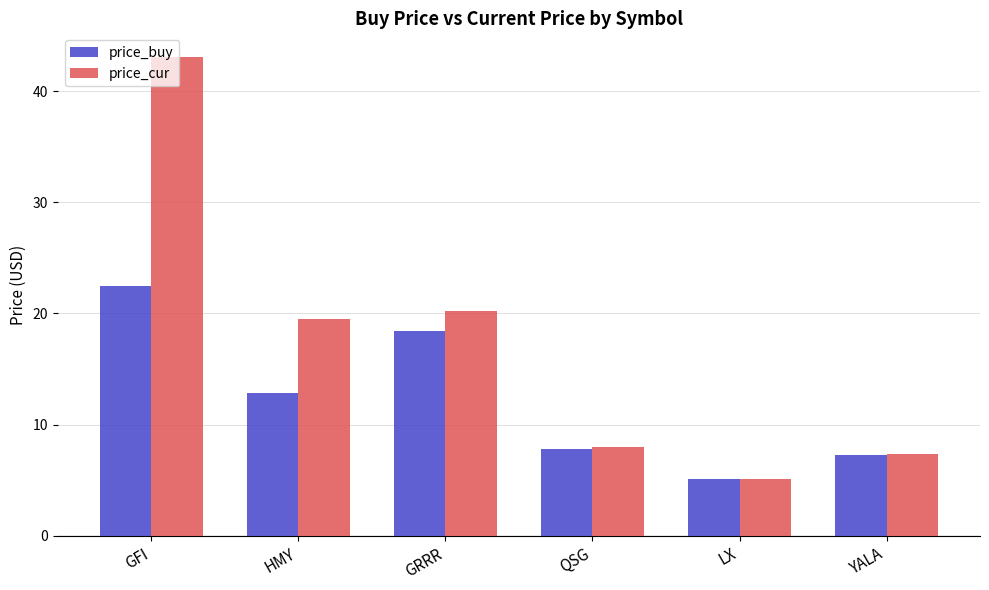

List the series in order of their peak value, lowest first.

price_buy, price_cur